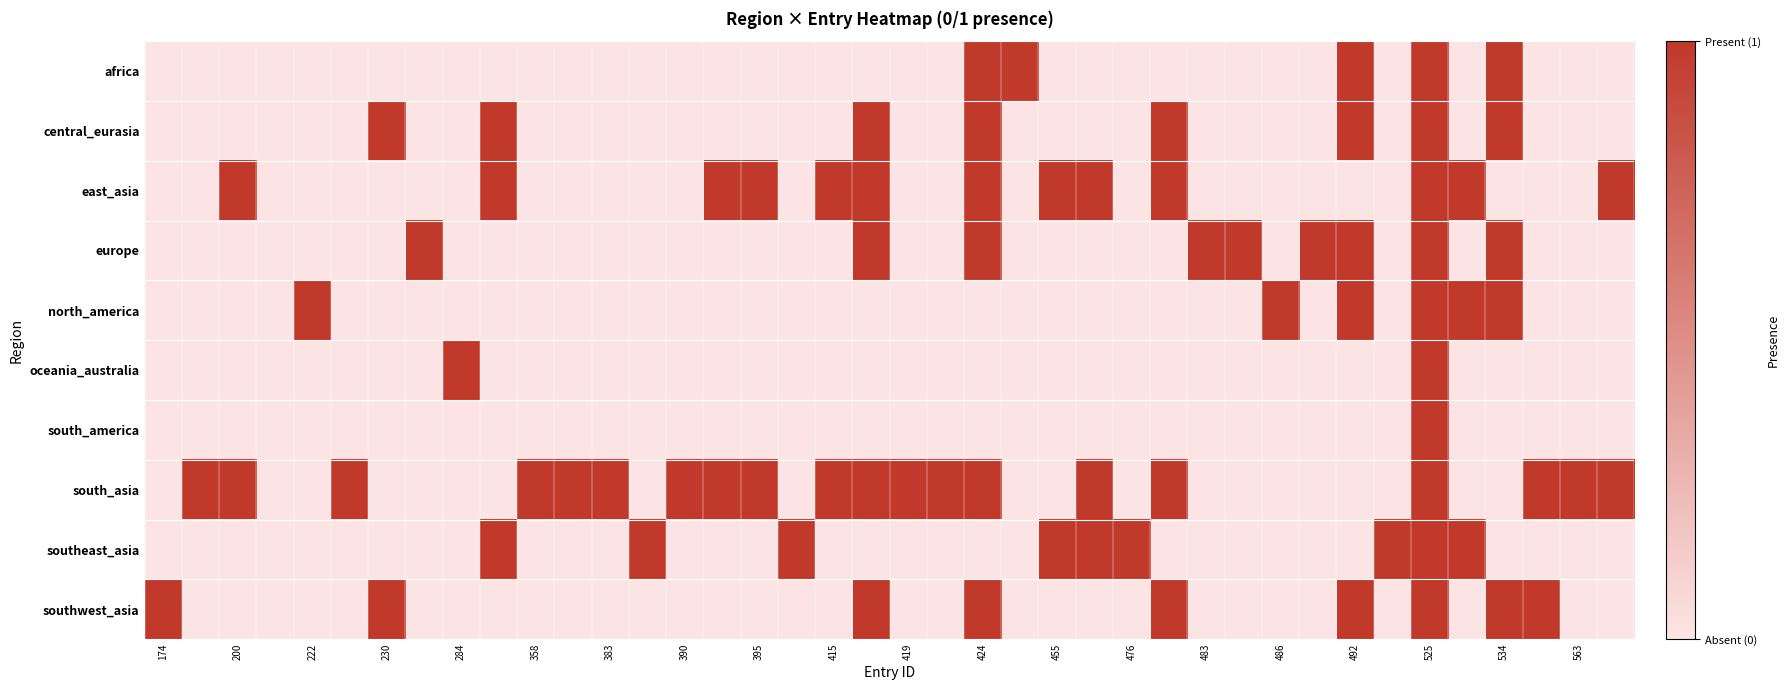

Reading right to left, transcribe all the data shown in this chart.

africa: 0	0	0	1	0	1	0	1	0	0	0	0	0	0	0	0	1	1	0	0	0	0	0	0	0	0	0	0	0	0	0	0	0	0	0	0	0	0	0	0
central_eurasia: 0	0	0	1	0	1	0	1	0	0	0	0	1	0	0	0	0	1	0	0	1	0	0	0	0	0	0	0	0	0	1	0	0	1	0	0	0	0	0	0
east_asia: 1	0	0	0	1	1	0	0	0	0	0	0	1	0	1	1	0	1	0	0	1	1	0	1	1	0	0	0	0	0	1	0	0	0	0	0	0	1	0	0
europe: 0	0	0	1	0	1	0	1	1	0	1	1	0	0	0	0	0	1	0	0	1	0	0	0	0	0	0	0	0	0	0	0	1	0	0	0	0	0	0	0
north_america: 0	0	0	1	1	1	0	1	0	1	0	0	0	0	0	0	0	0	0	0	0	0	0	0	0	0	0	0	0	0	0	0	0	0	0	1	0	0	0	0
oceania_australia: 0	0	0	0	0	1	0	0	0	0	0	0	0	0	0	0	0	0	0	0	0	0	0	0	0	0	0	0	0	0	0	1	0	0	0	0	0	0	0	0
south_america: 0	0	0	0	0	1	0	0	0	0	0	0	0	0	0	0	0	0	0	0	0	0	0	0	0	0	0	0	0	0	0	0	0	0	0	0	0	0	0	0
south_asia: 1	1	1	0	0	1	0	0	0	0	0	0	1	0	1	0	0	1	1	1	1	1	0	1	1	1	0	1	1	1	0	0	0	0	1	0	0	1	1	0
southeast_asia: 0	0	0	0	1	1	1	0	0	0	0	0	0	1	1	1	0	0	0	0	0	0	1	0	0	0	1	0	0	0	1	0	0	0	0	0	0	0	0	0
southwest_asia: 0	0	1	1	0	1	0	1	0	0	0	0	1	0	0	0	0	1	0	0	1	0	0	0	0	0	0	0	0	0	0	0	0	1	0	0	0	0	0	1